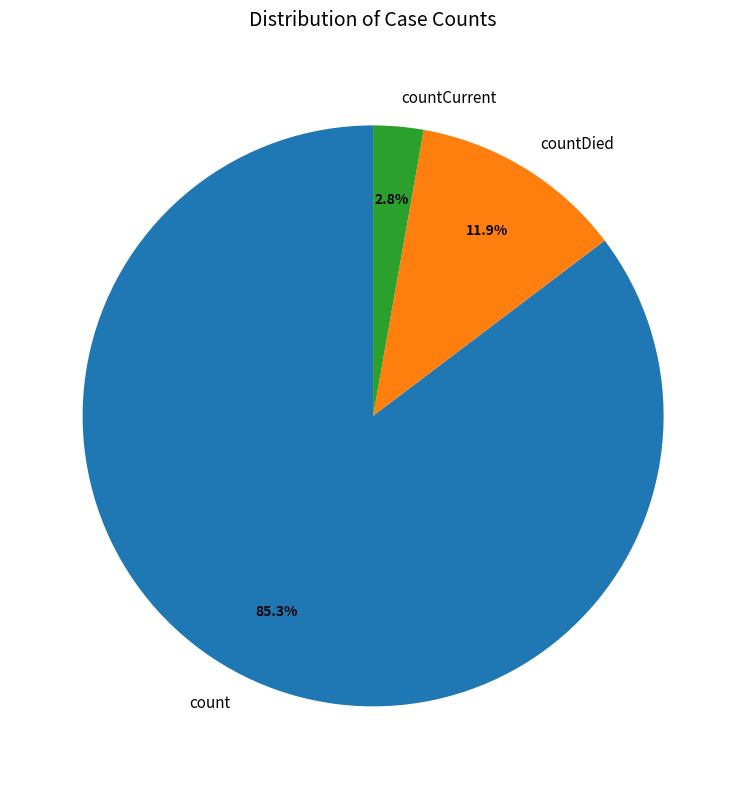

Which category has the smallest portion of the pie?

countCurrent